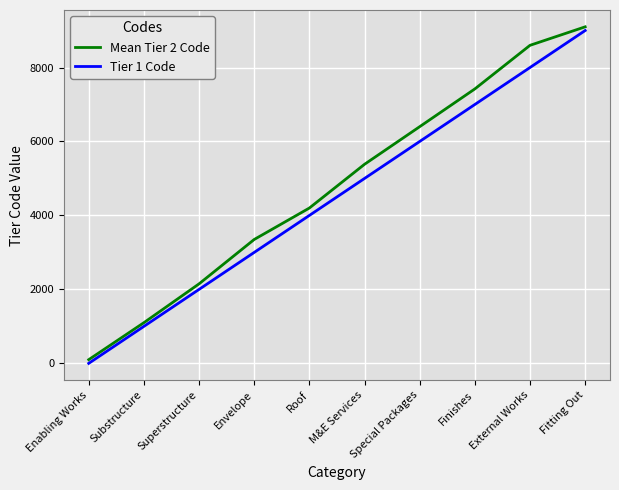

Is it true that Tier 1 Code equals 1000 at Substructure?

True